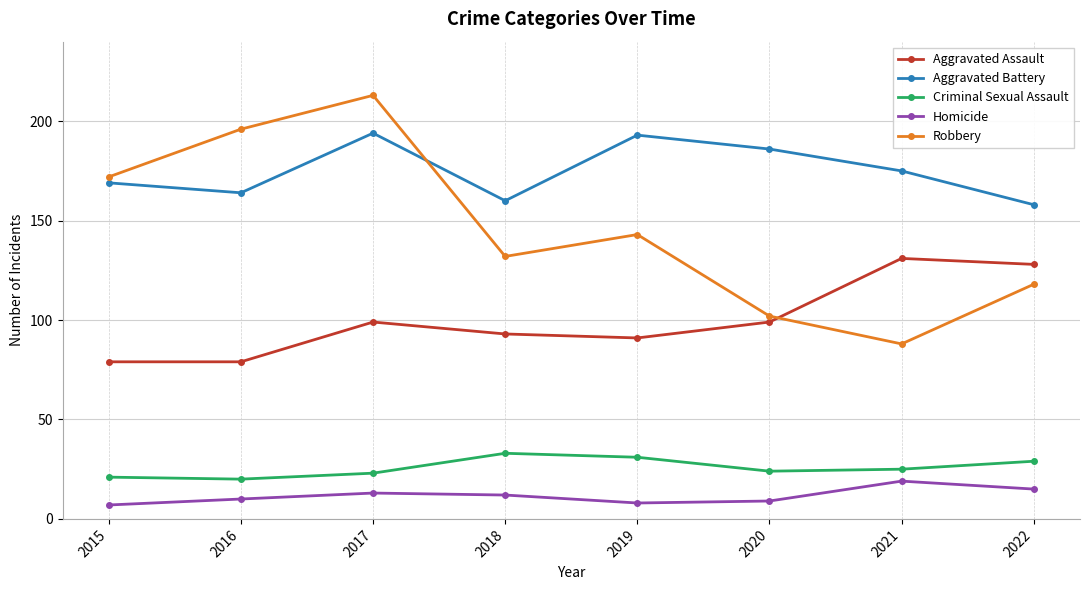

Which label corresponds to the largest value in the chart?

2017